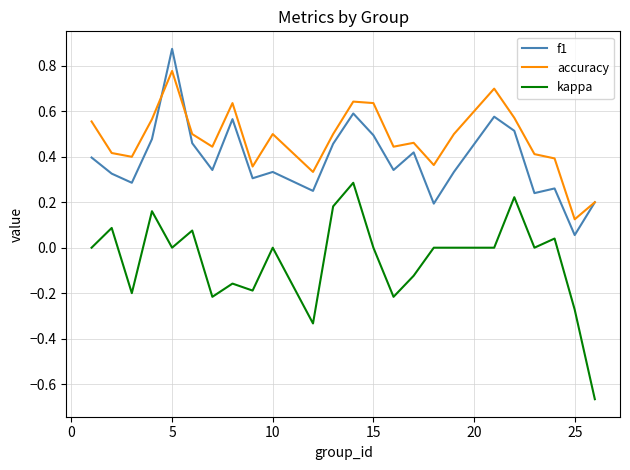

Which series has the largest total across all categories?

accuracy